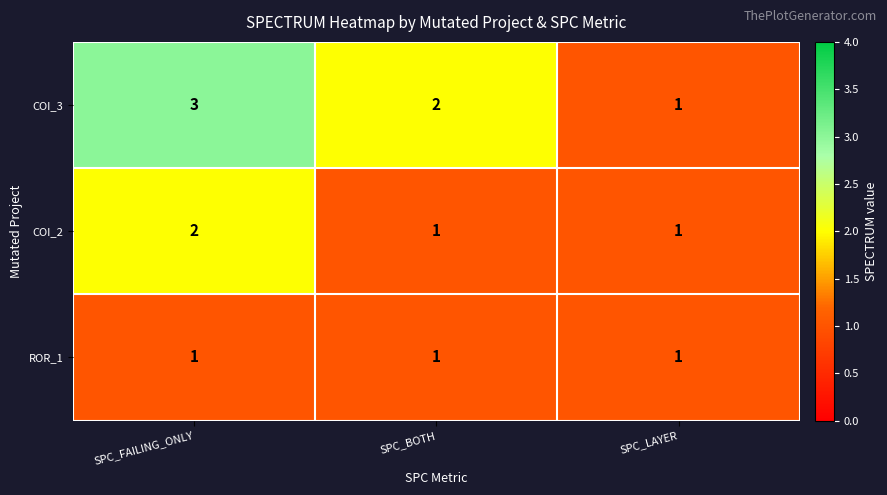

What is the sum of all COI_3 values?

6